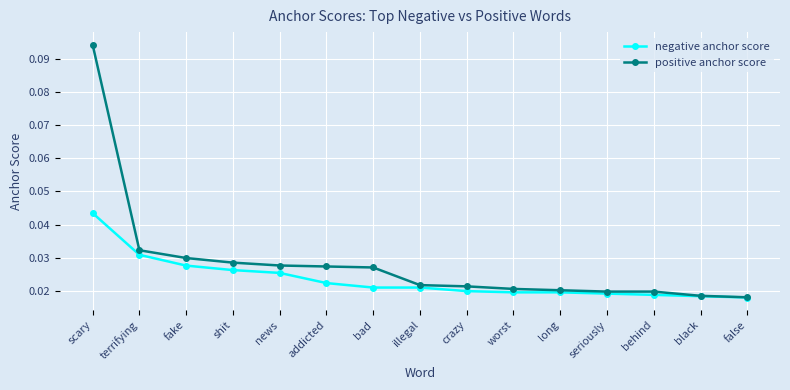

How many categories are shown in the chart?

15